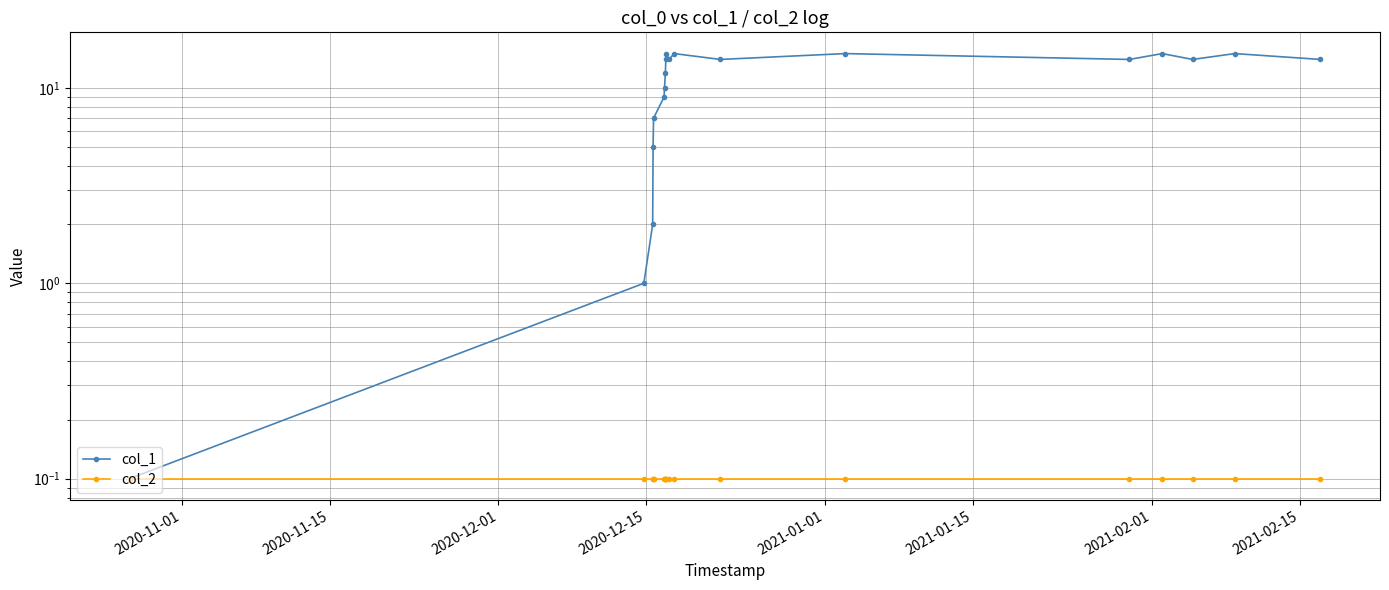

How many values in the col_1 series are below 14?

8